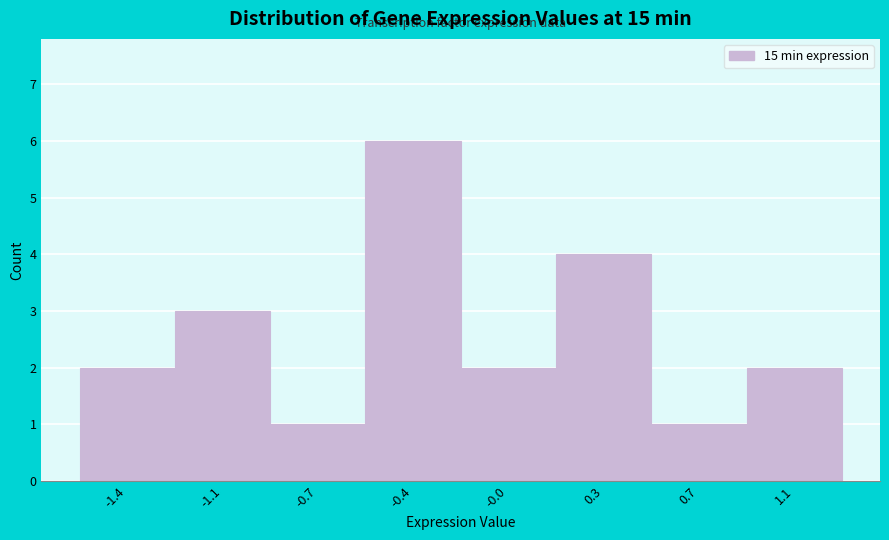

Reading right to left, list all the values displayed in this chart.

1.1=2	0.7=1	0.3=4	-0.0=2	-0.4=6	-0.7=1	-1.1=3	-1.4=2